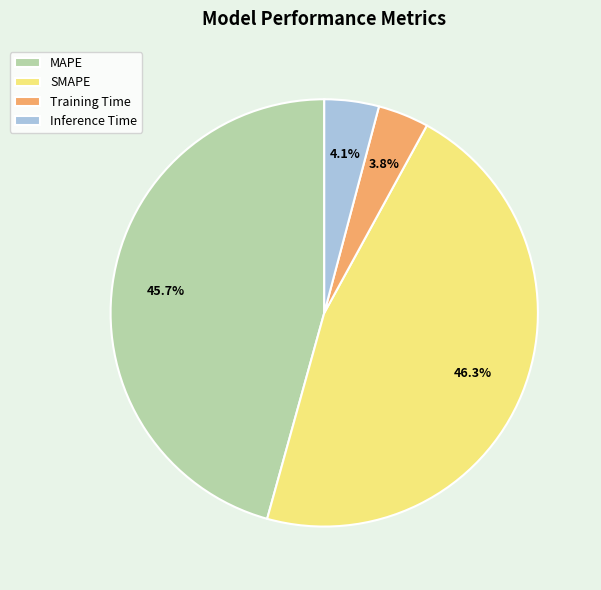

What is the ratio of the value at SMAPE to the value at MAPE?

1.0